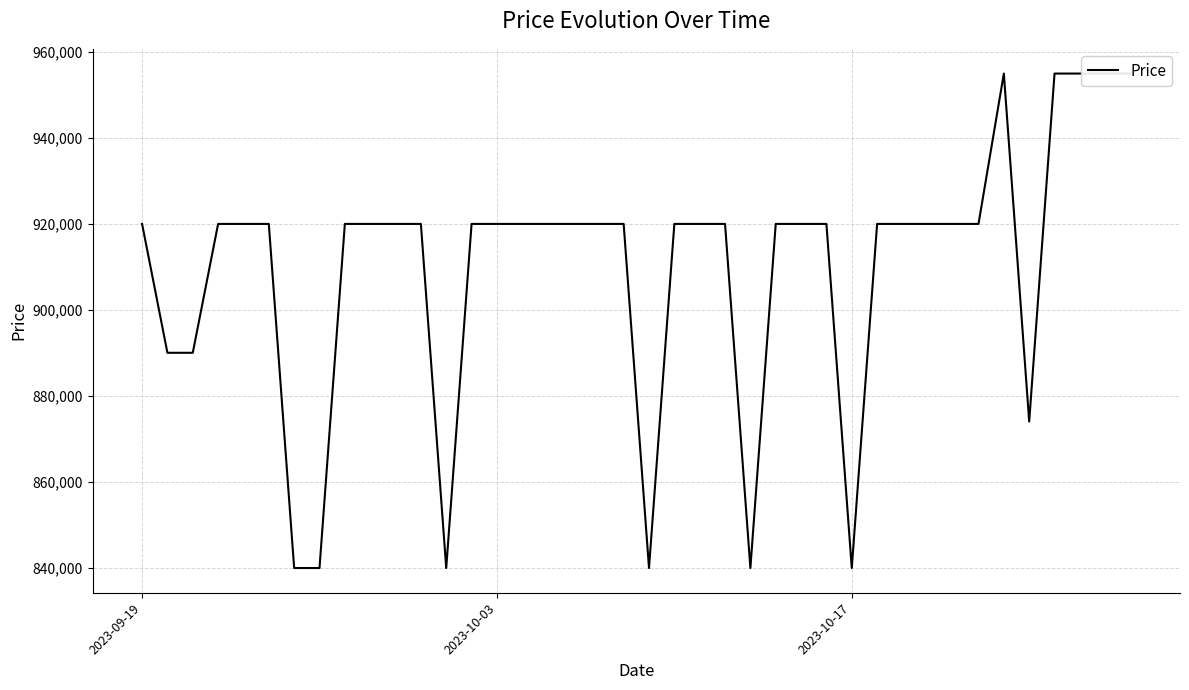

How many points are lower than both their immediate neighbors (excluding endpoints)?

5